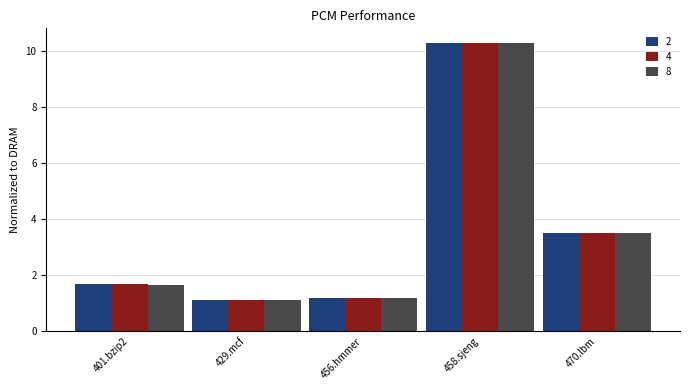

What is the lowest value of the 8 series?

1.1